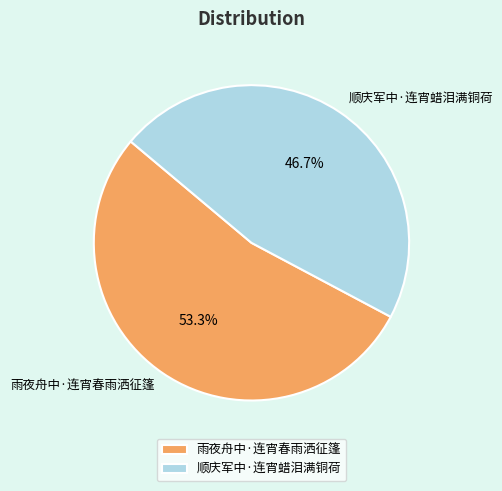

How many segments does this pie chart have?

2